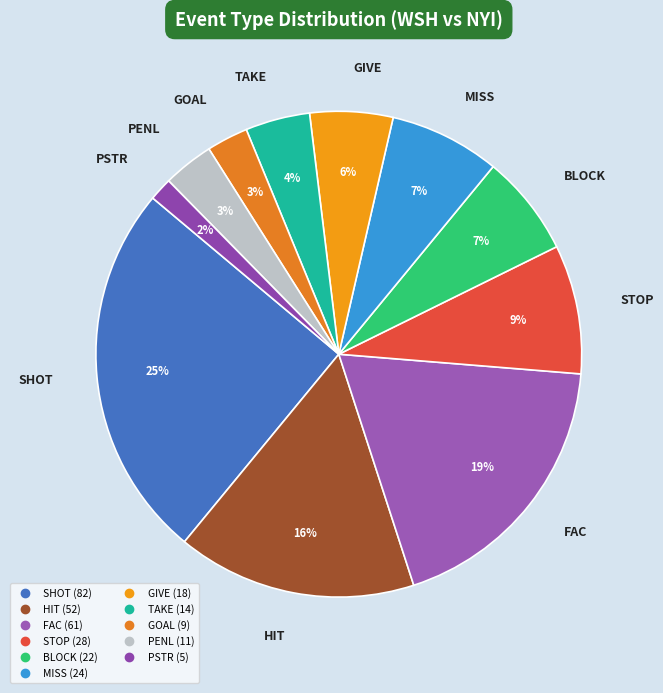

Is the sum of SHOT and MISS greater than half?

No